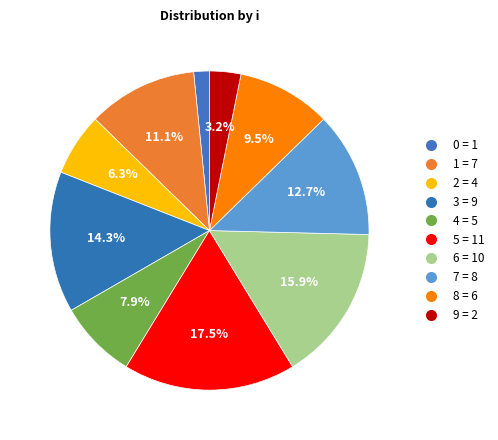

How many slices are in this pie chart?

10